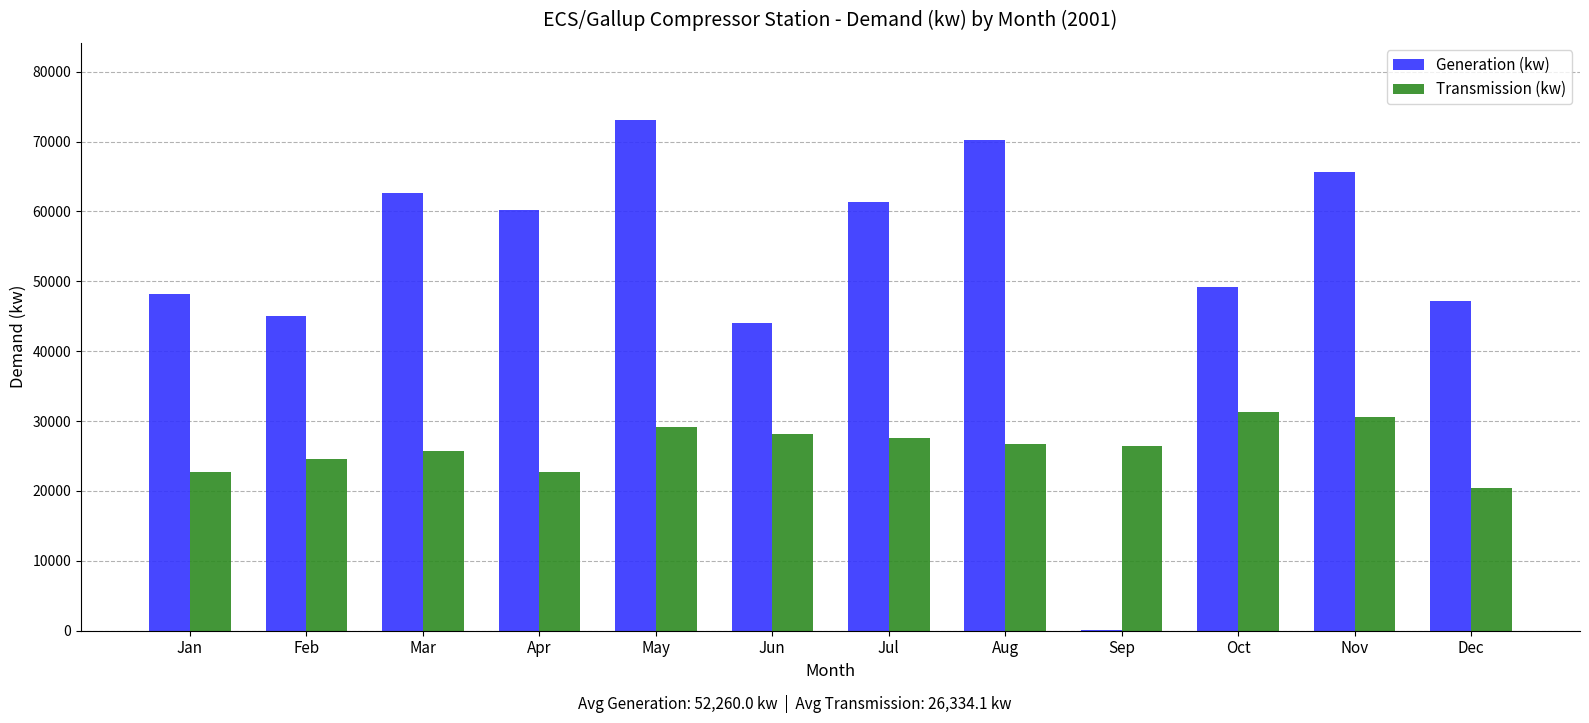

Is the value of Transmission (kw) at Feb greater than the value of Generation (kw) at Oct?

No